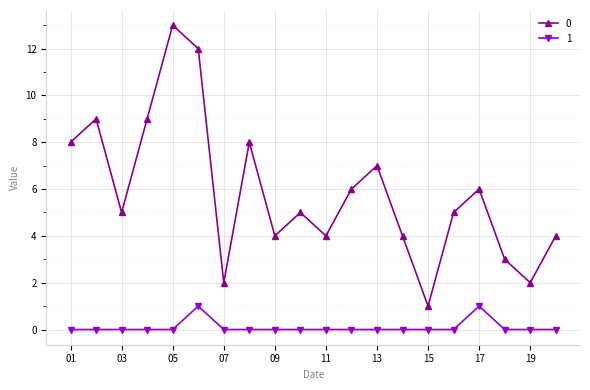

Rank the series by their average value, from highest to lowest.

0, 1